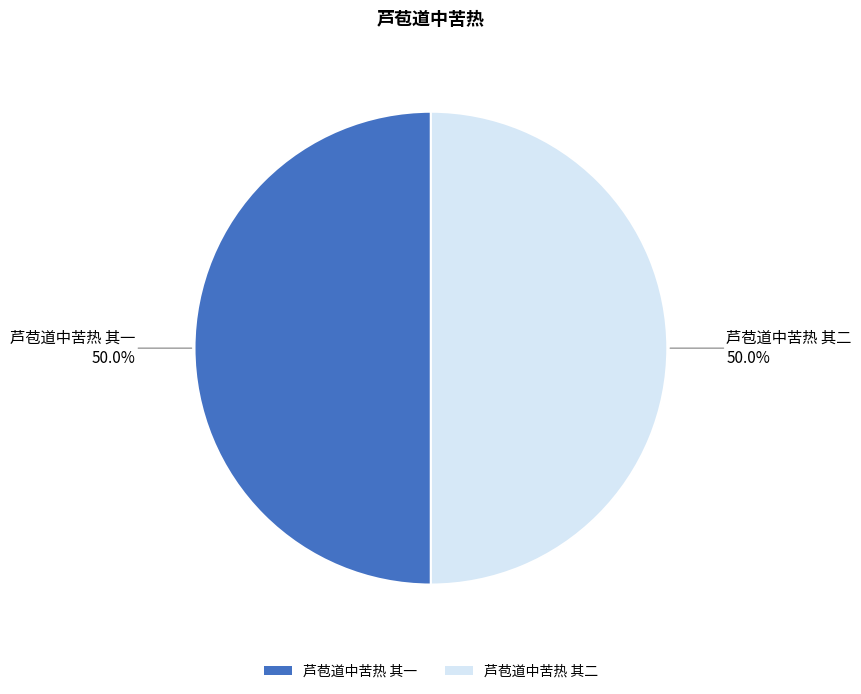

What portion of the pie excludes 芦苞道中苦热 其一?

50.0%